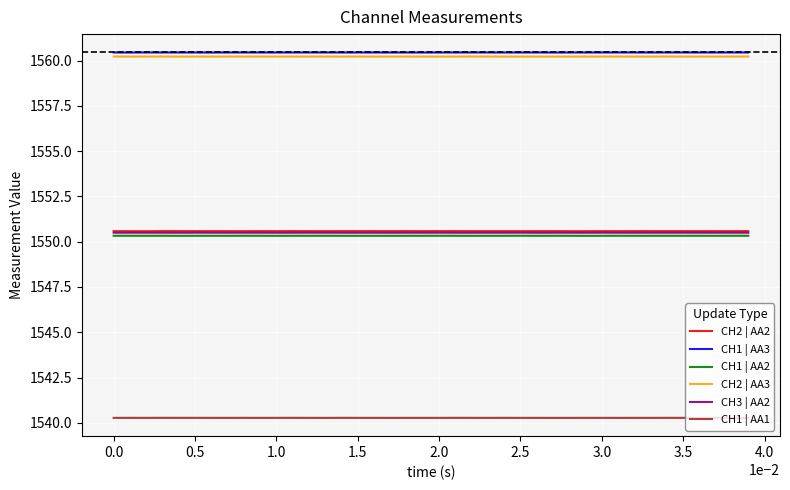

What is the highest value of the CH2 | AA3 series?

1560.2